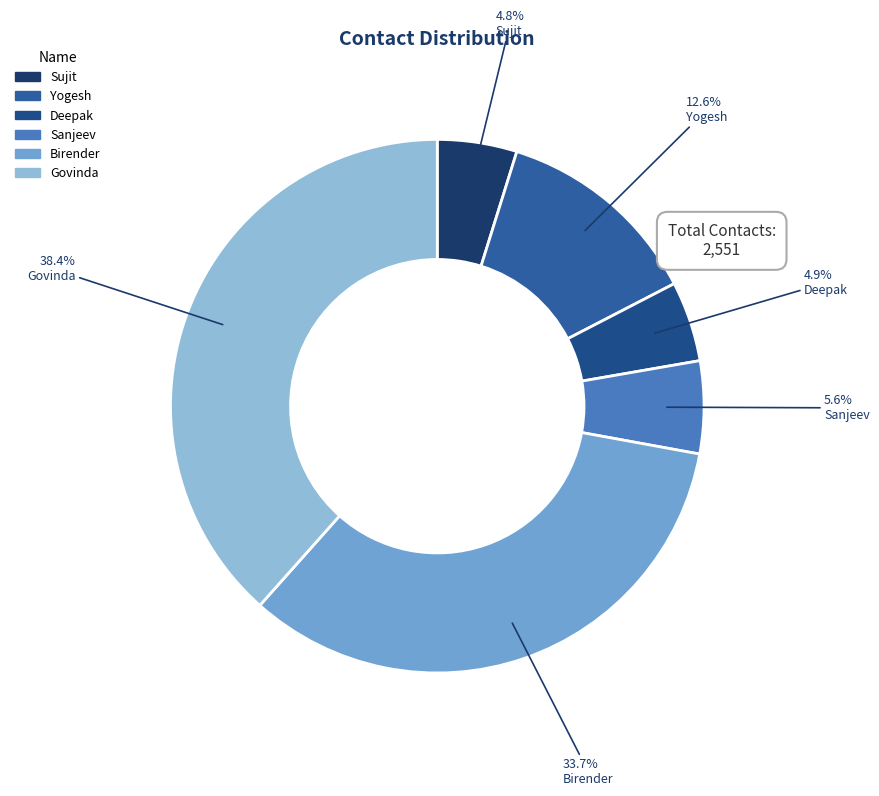

Combined, what portion of the pie is Yogesh and Sanjeev?

18.2%